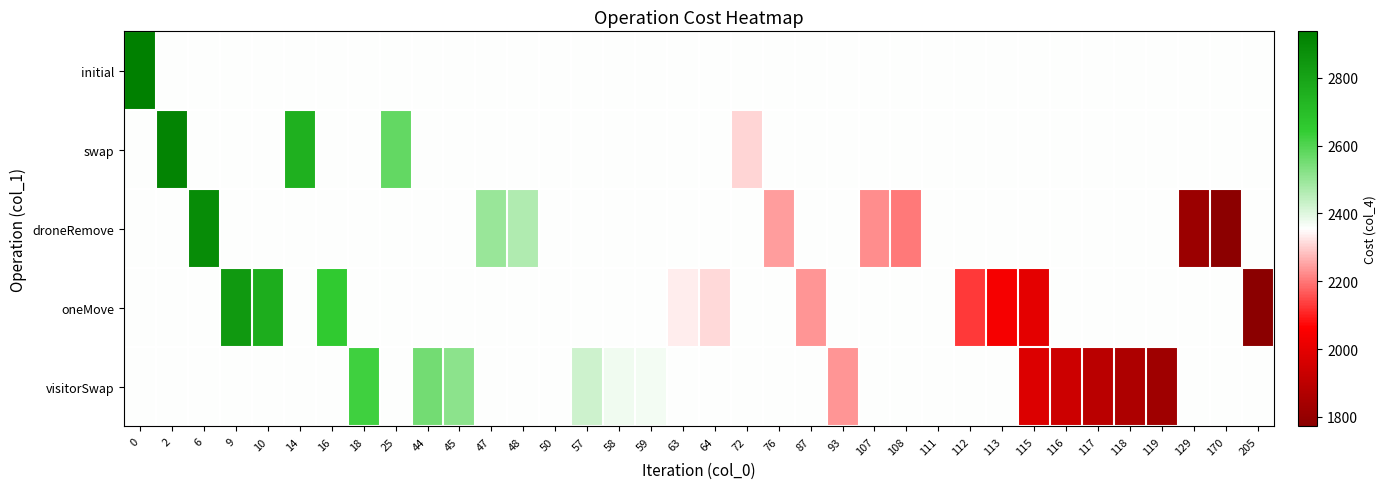

What is the difference between the highest and lowest values at 170?

577.5